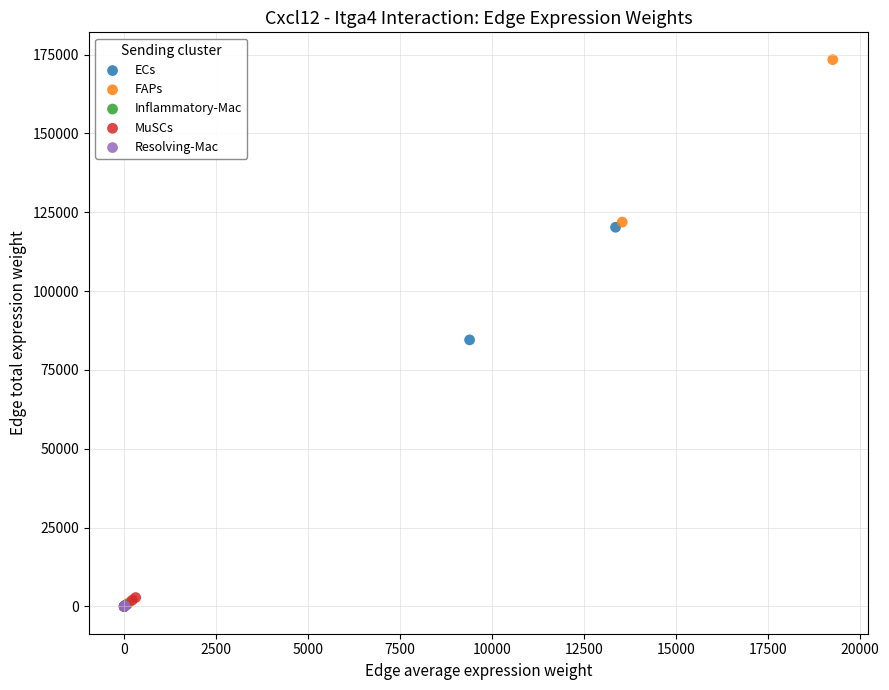

Which series contains the highest Y value?

FAPs